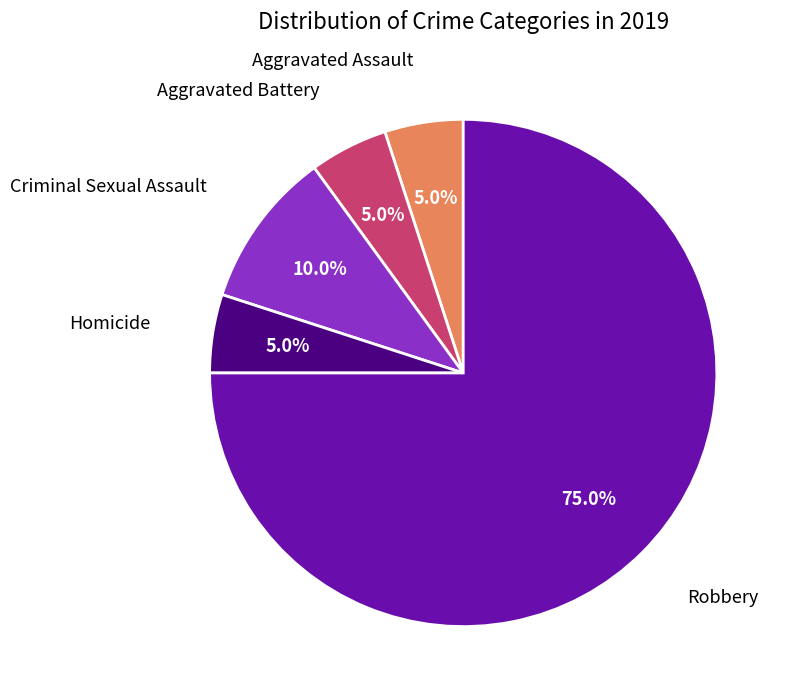

Is there any slice that represents more than half of the pie?

Yes